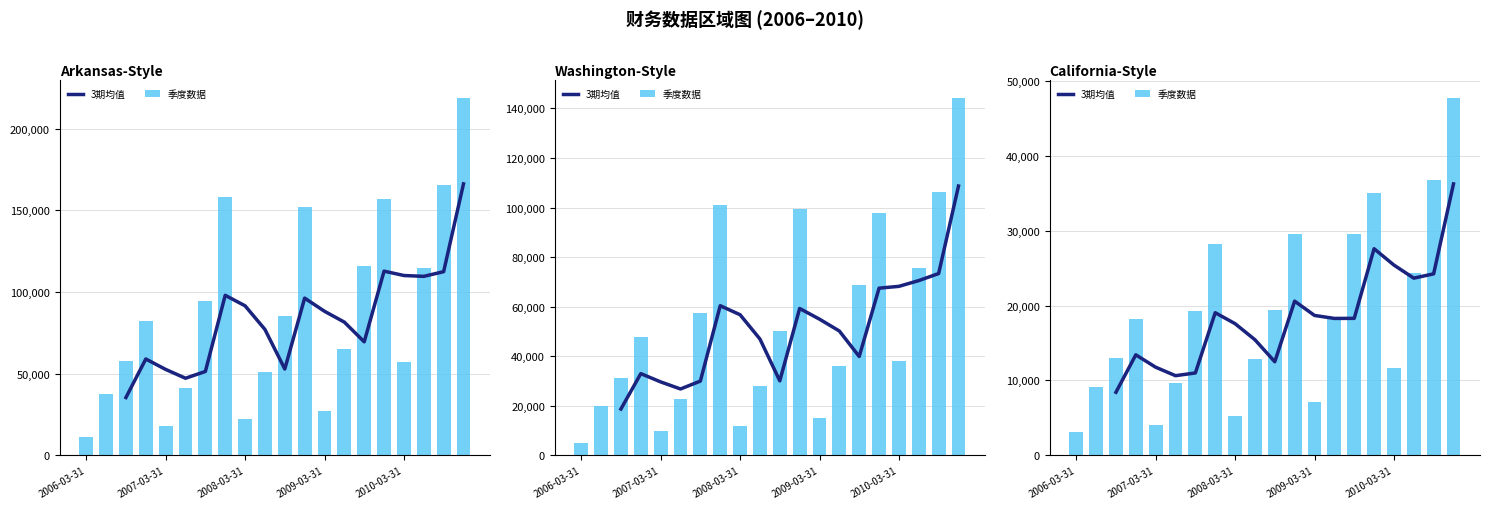

How many 3期均值 values are between 10996 and 23657?

12